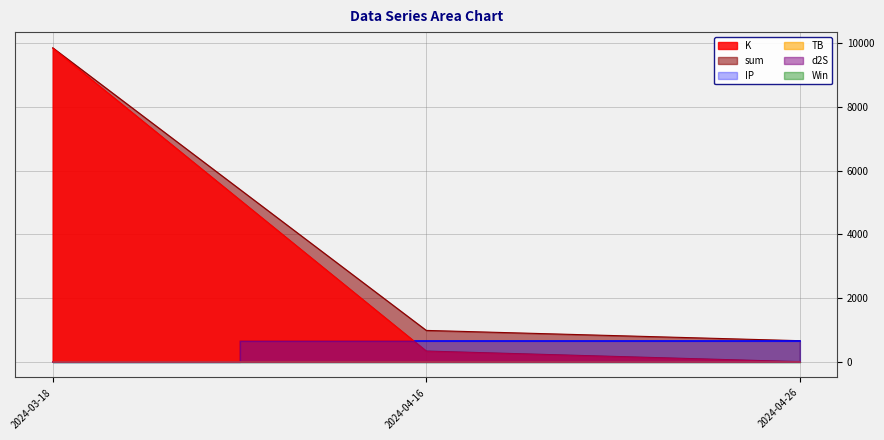

The value of K at 2024-04-16 is 337.1. True or false?

True